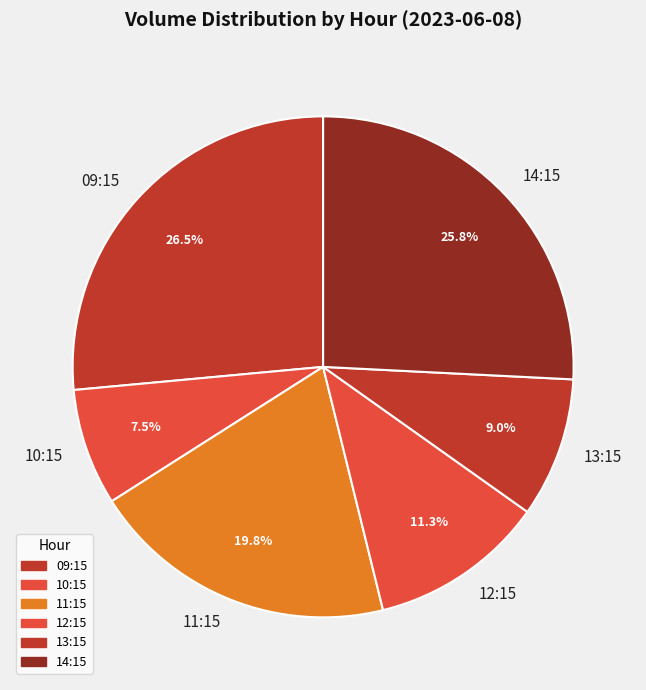

Which has a higher value, 10:15 or 14:15?

14:15